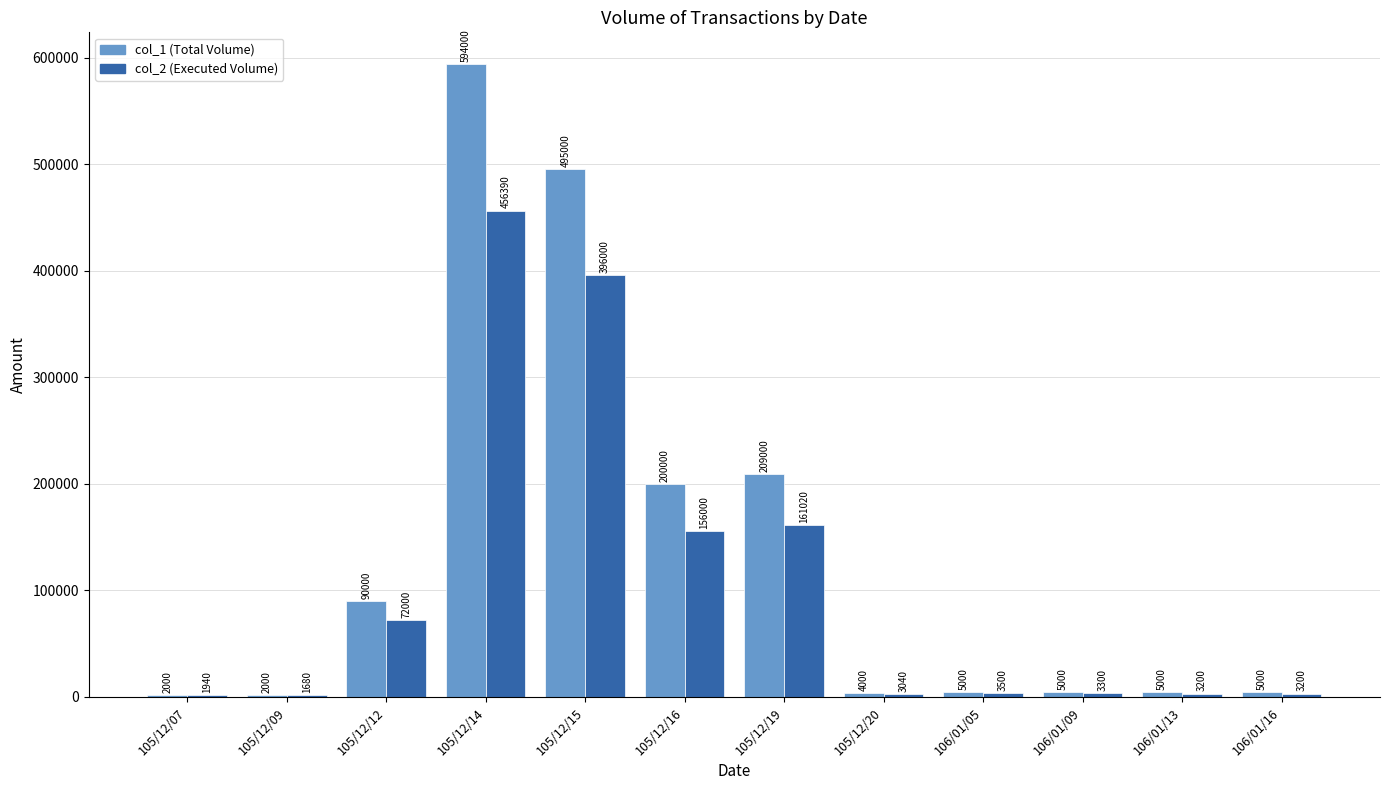

What is the approximate value of col_1 (Total Volume) at 105/12/12?

90000